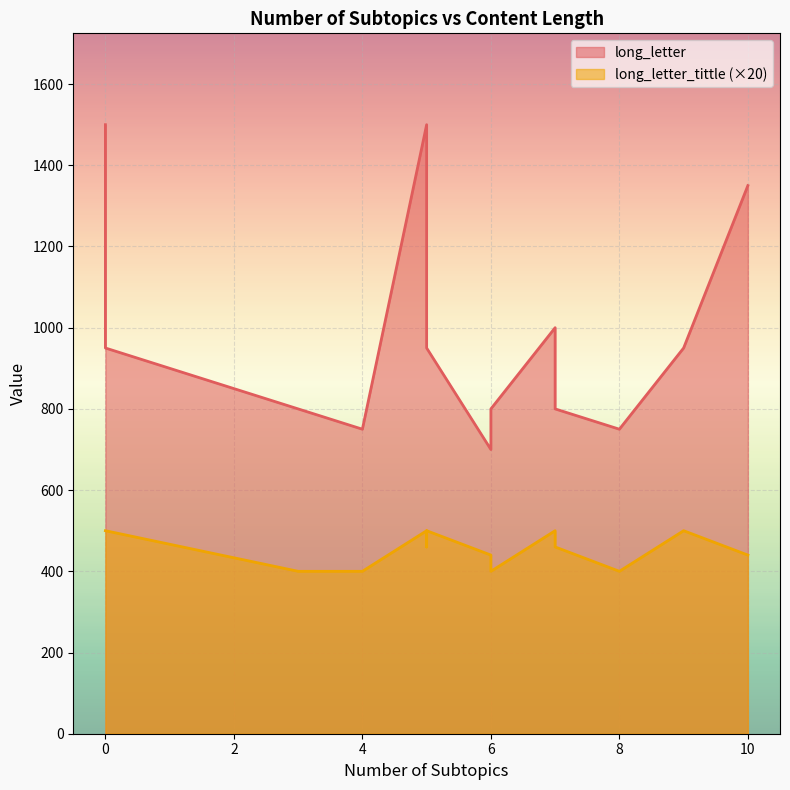

At which label is long_letter_tittle closest to 22?

10